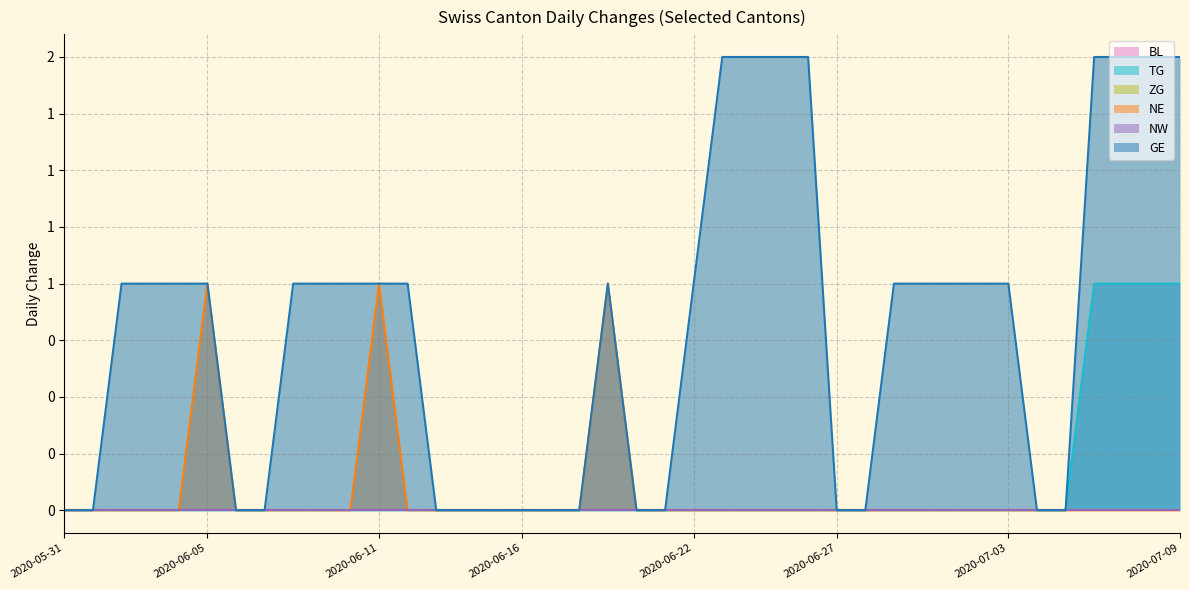

The value of TG at 2020-07-07 is 1. True or false?

False